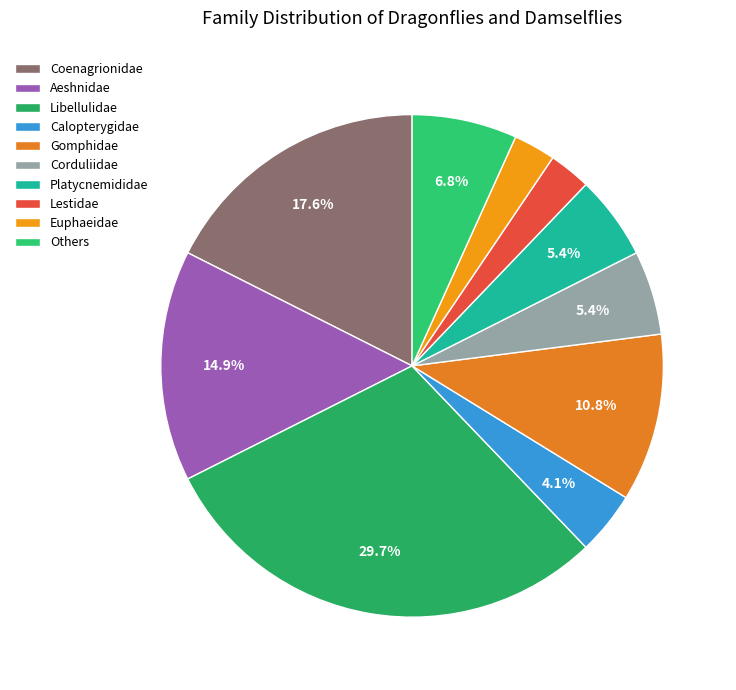

Count the number of slices in the pie.

10